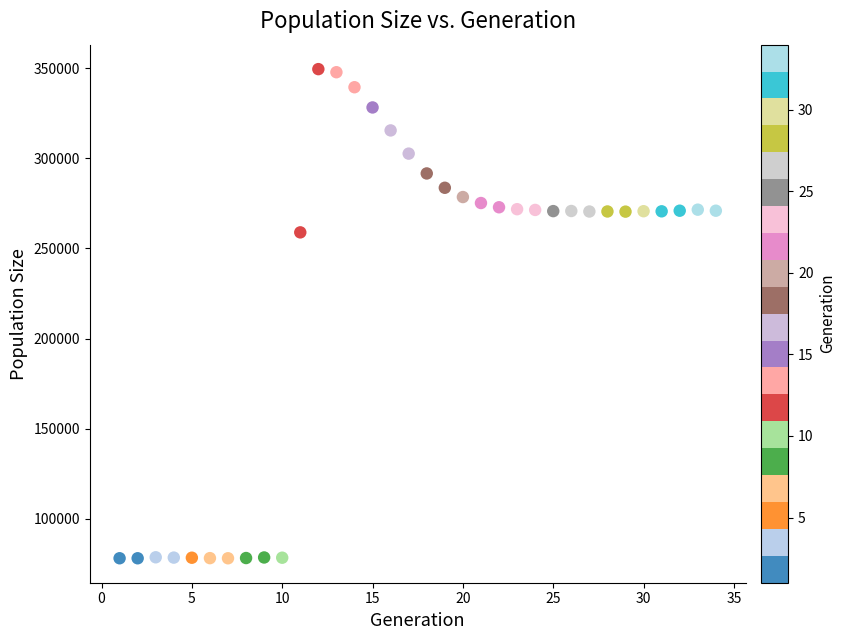

What Y value in the scatter plot is closest to 213795?

258912